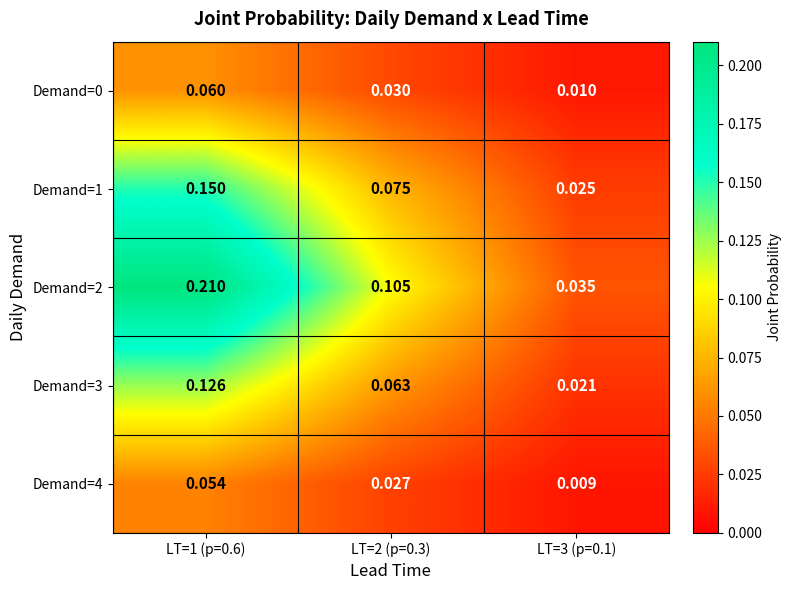

How many series are shown in this chart?

5